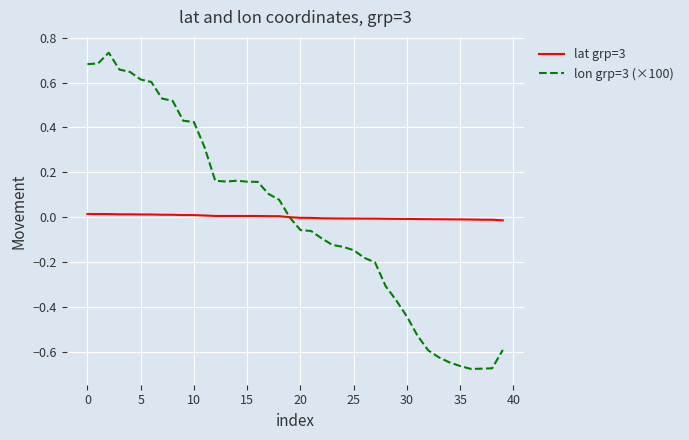

Which series has the largest range (max minus min)?

lon grp=3 (×100)